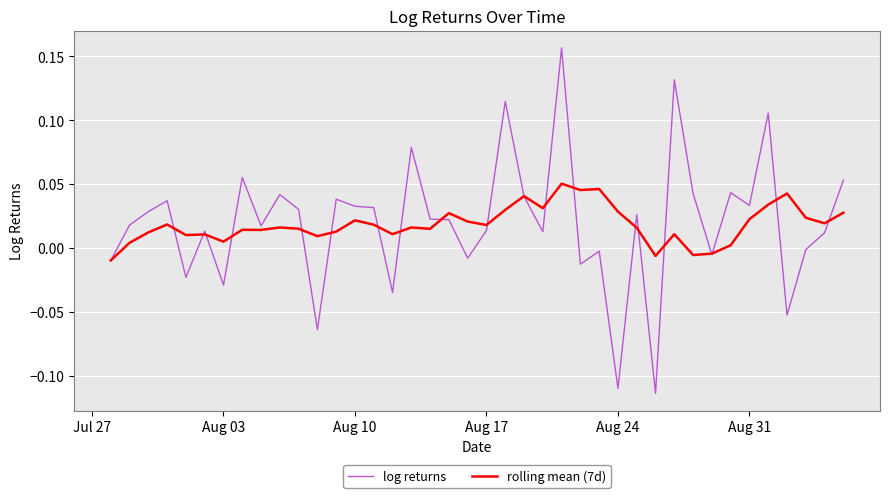

List the series in order of their peak value, highest first.

log returns, rolling mean (7d)